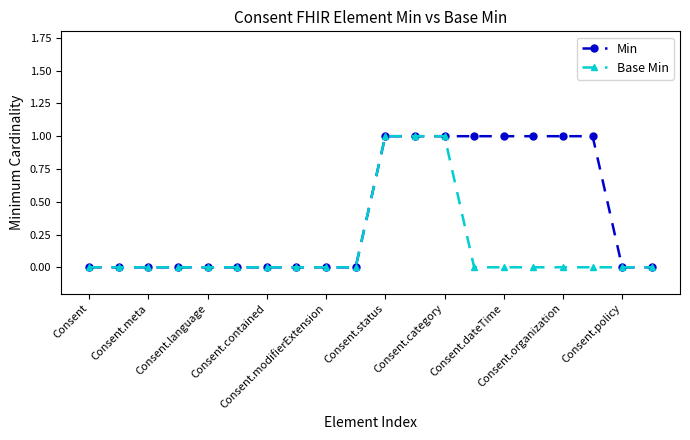

Which series has the largest total across all categories?

Min